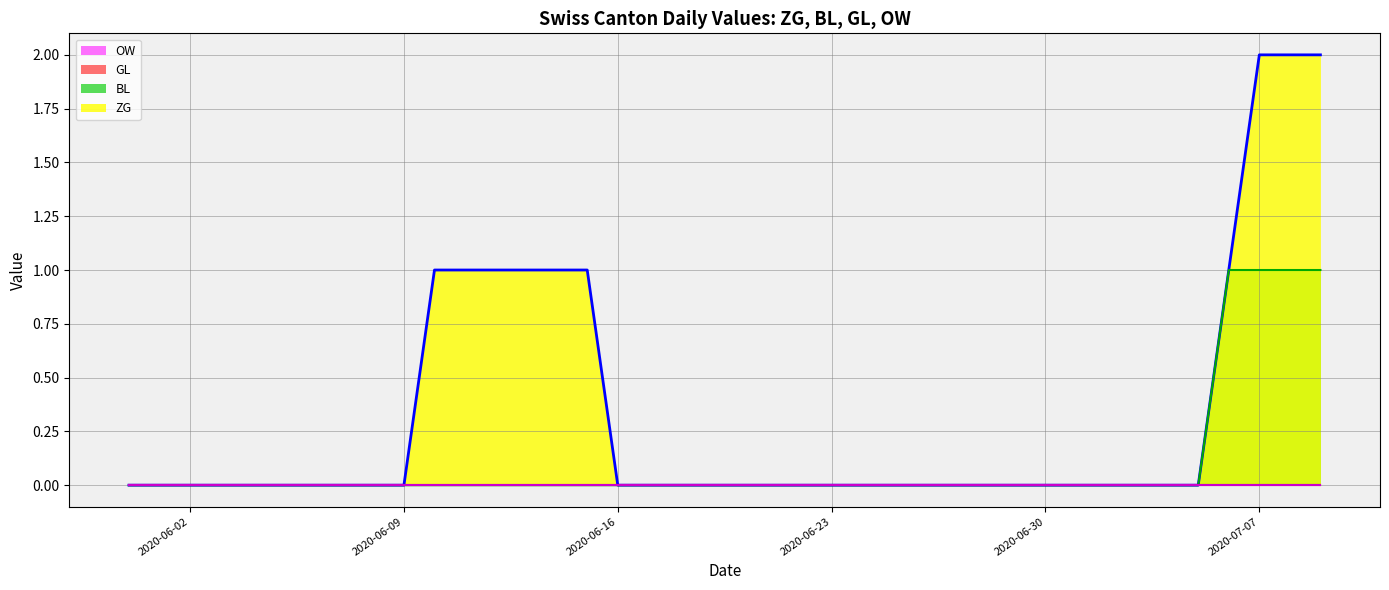

Reading left to right, list all the values displayed in this chart.

ZG: 0	0	0	0	0	0	0	0	0	0	1	1	1	1	1	1	0	0	0	0	0	0	0	0	0	0	0	0	0	0	0	0	0	0	0	0	1	2	2	2
BL: 0	0	0	0	0	0	0	0	0	0	0	0	0	0	0	0	0	0	0	0	0	0	0	0	0	0	0	0	0	0	0	0	0	0	0	0	1	1	1	1